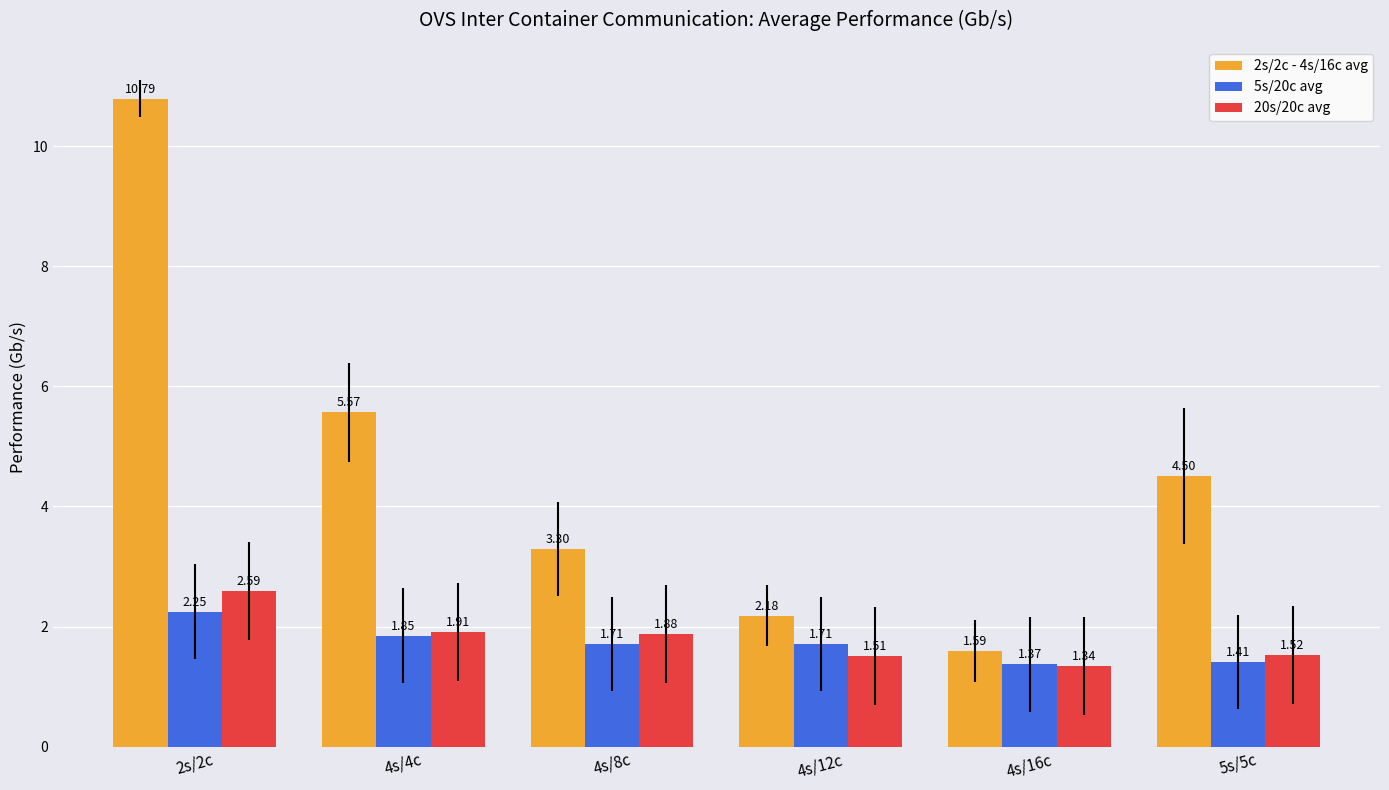

Which series changed the most between 4s/4c and 4s/16c?

2s/2c - 4s/16c avg